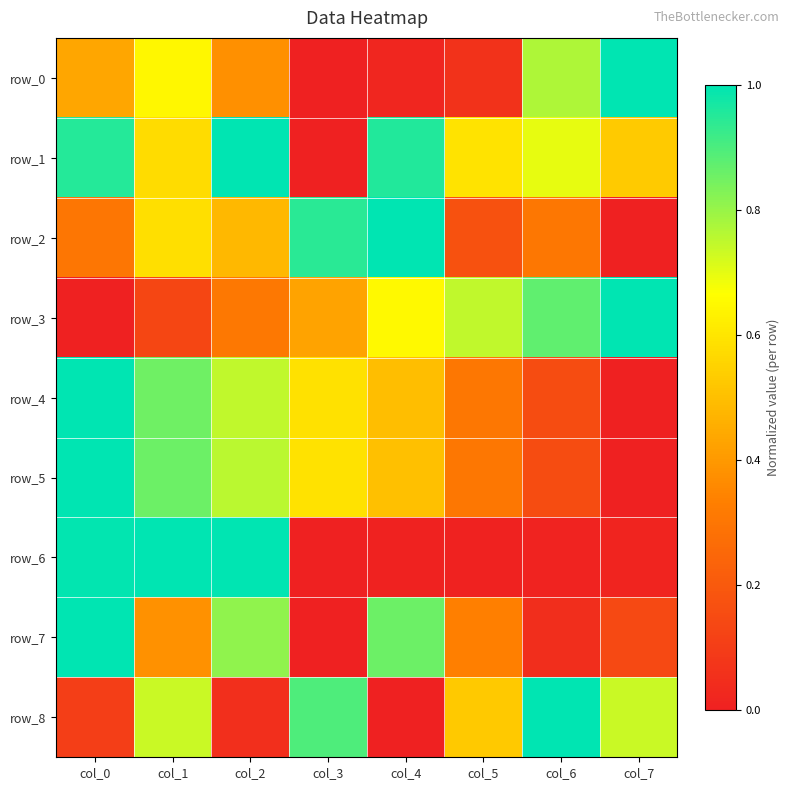

Reading left to right, extract all data points from this chart.

row_0: 0.4	0.6	0.4	0.0	0.0	0.1	0.8	1.0
row_1: 0.9	0.6	1.0	0.0	1.0	0.6	0.7	0.5
row_2: 0.3	0.6	0.5	0.9	1.0	0.2	0.3	0.0
row_3: 0.0	0.1	0.3	0.4	0.6	0.7	0.9	1.0
row_4: 1.0	0.9	0.7	0.6	0.5	0.3	0.2	0.0
row_5: 1.0	0.9	0.8	0.6	0.5	0.3	0.2	0.0
row_6: 1.0	1.0	1.0	0.0	0.0	0.0	0.0	0.0
row_7: 1.0	0.4	0.8	0.0	0.9	0.3	0.0	0.1
row_8: 0.1	0.7	0.1	0.9	0.0	0.5	1.0	0.7